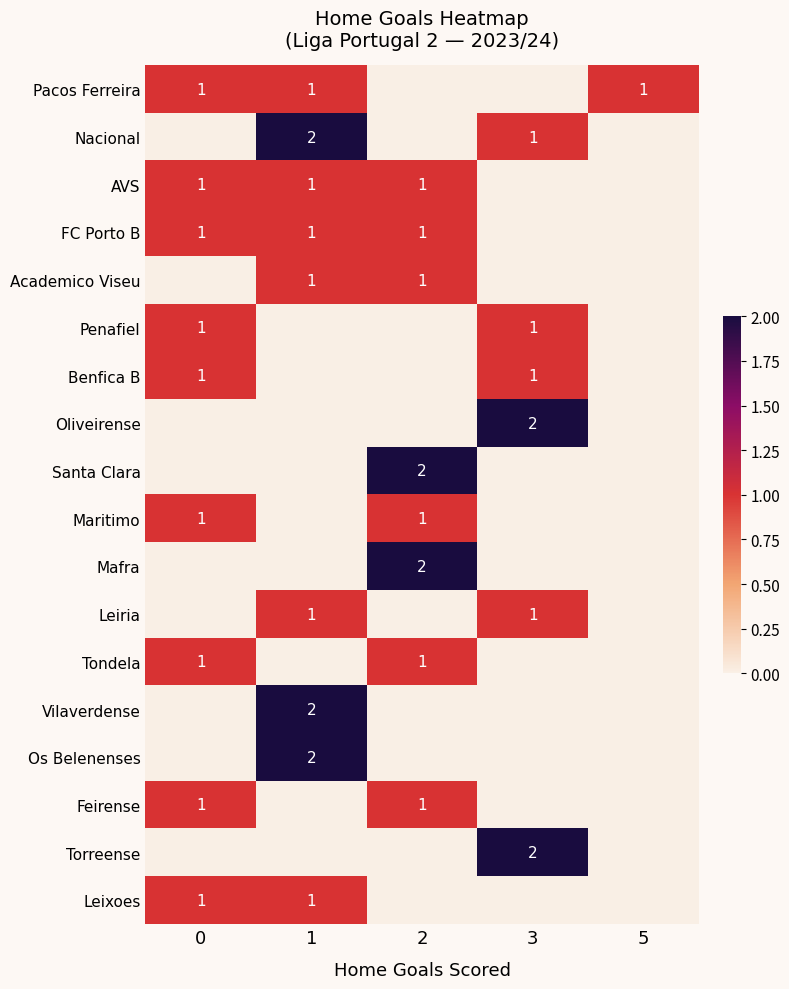

The value of Feirense at 0 is 1. True or false?

True